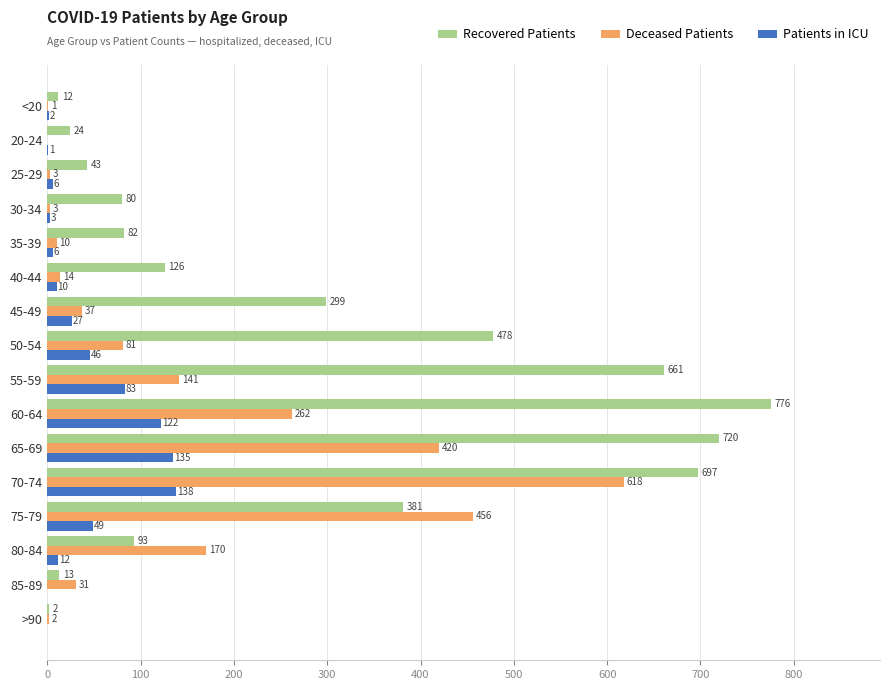

What is the sum of all Patients in ICU values?

640